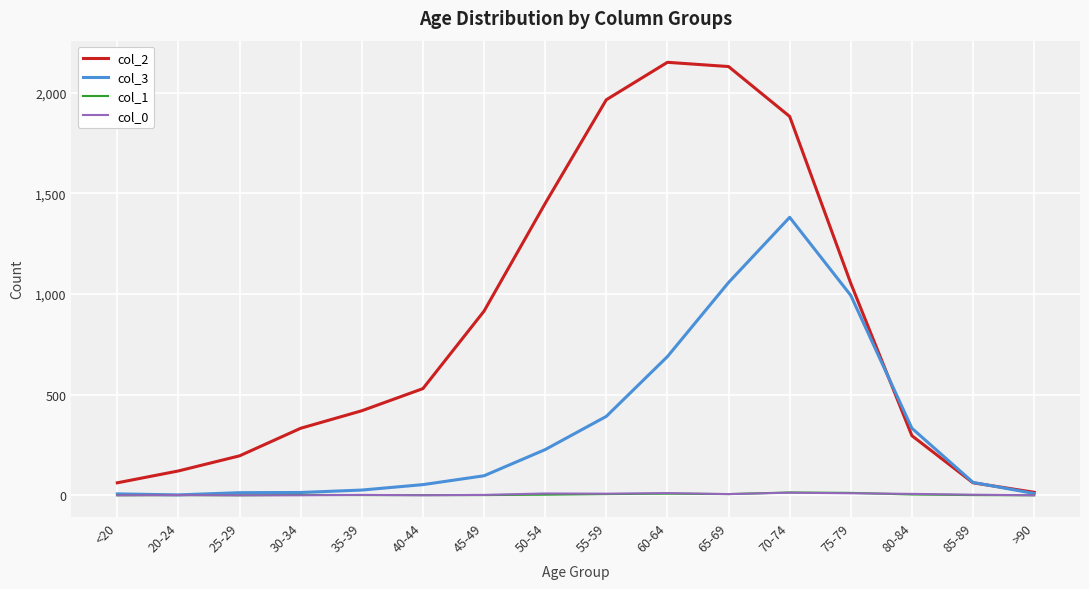

Read the col_2 value at 60-64, to the nearest 50.

2150